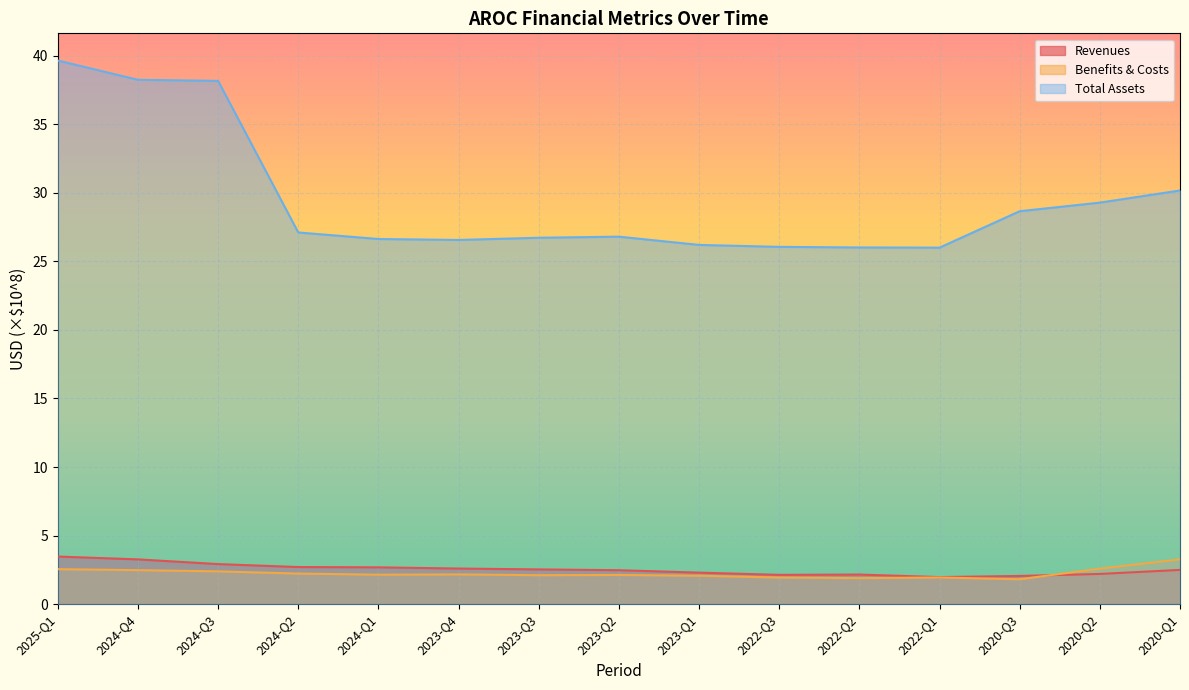

Read the Benefits & Costs value at 2020-Q2.

2.6